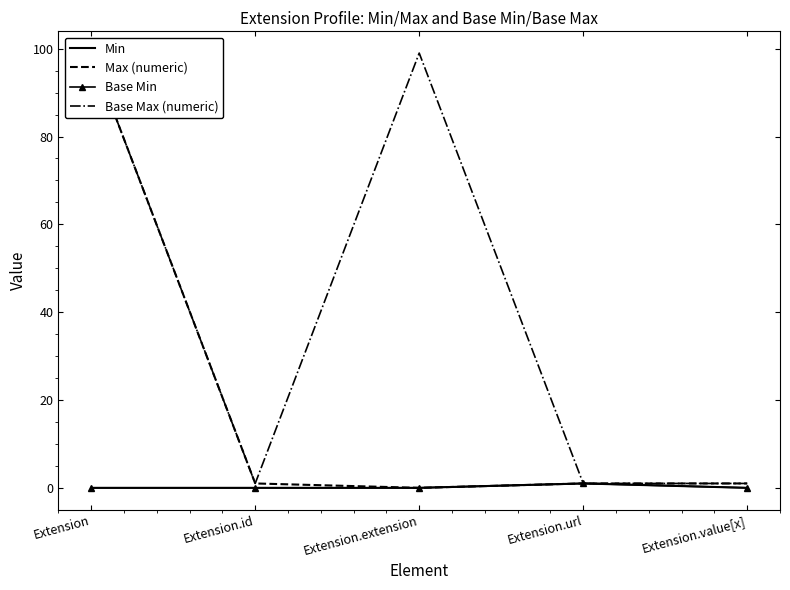

Which category has the highest value across all series?

Extension